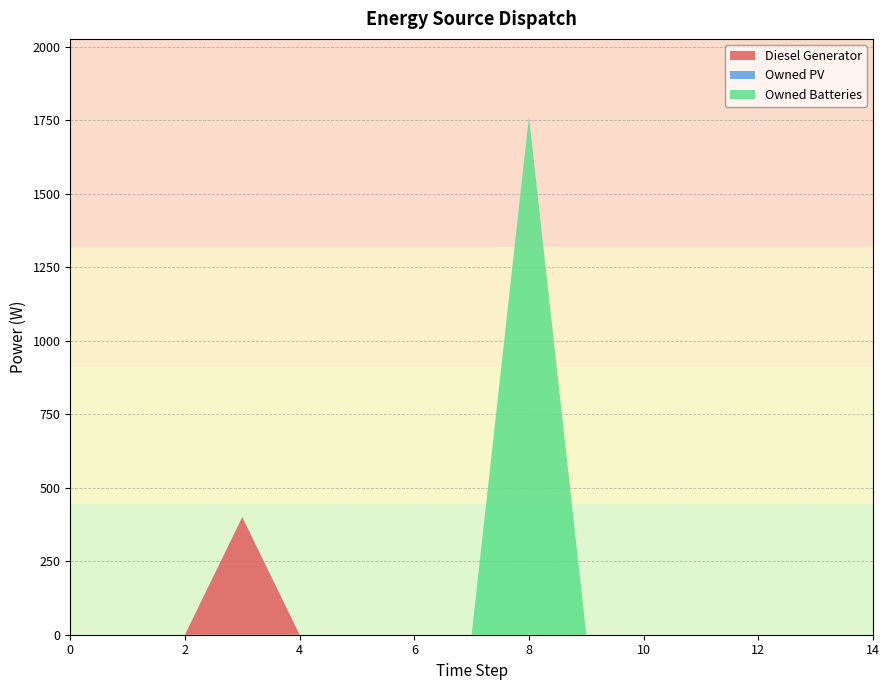

Reading right to left, transcribe all the data shown in this chart.

Diesel Generator: 14=0	13=0	12=0	11=0	10=0	9=0	8=0	7=0	6=0	5=0	4=0	3=400	2=0	1=0	0=0
Owned PV: 14=0	13=0	12=0	11=0	10=0	9=0	8=0	7=0	6=0	5=0	4=0	3=0	2=0	1=0	0=0
Owned Batteries: 14=0	13=0	12=0	11=0	10=0	9=0	8=1762	7=0	6=0	5=0	4=0	3=0	2=0	1=0	0=0